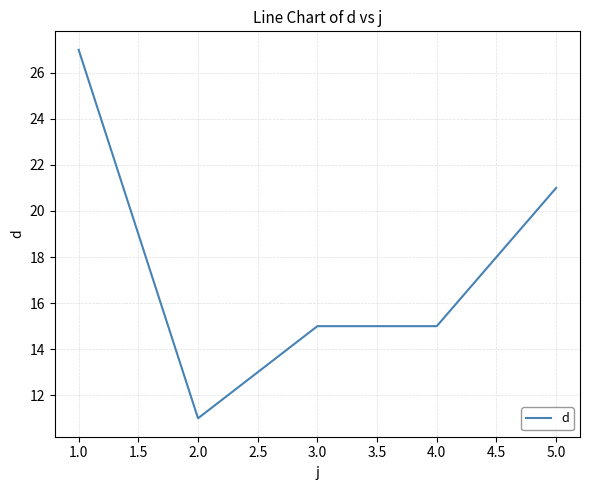

What is the ratio of the value at 2.0 to the value at 3.0?

0.7